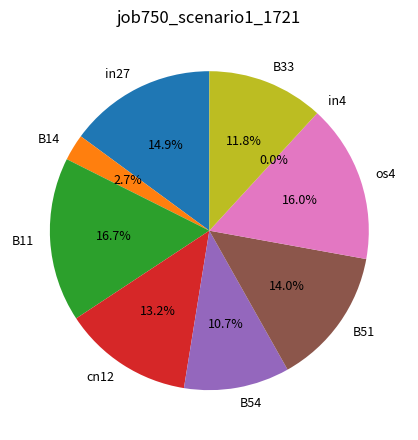

To the nearest percent, what is the difference between the B51 and B33 slice percentages?

2%